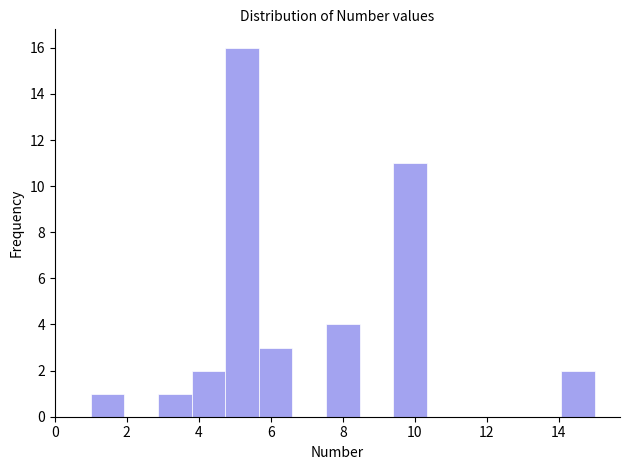

Which range on the x-axis has the tallest bar?

4.8 to 5.6